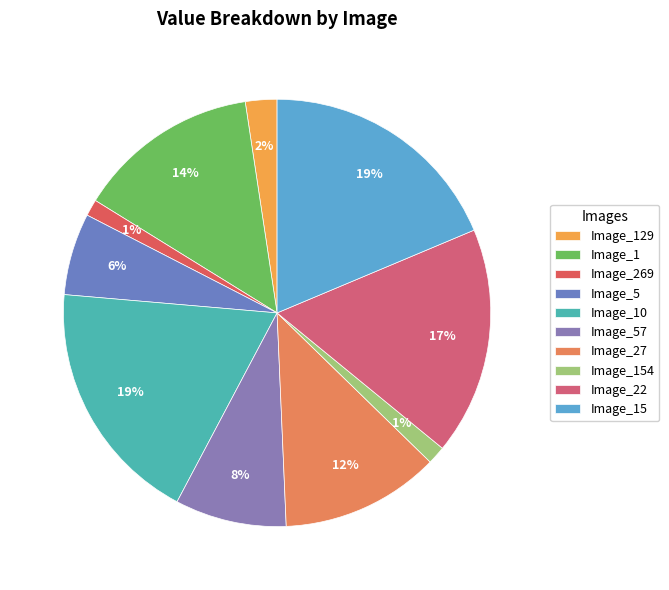

To the nearest percent, what is the average slice percentage?

10%